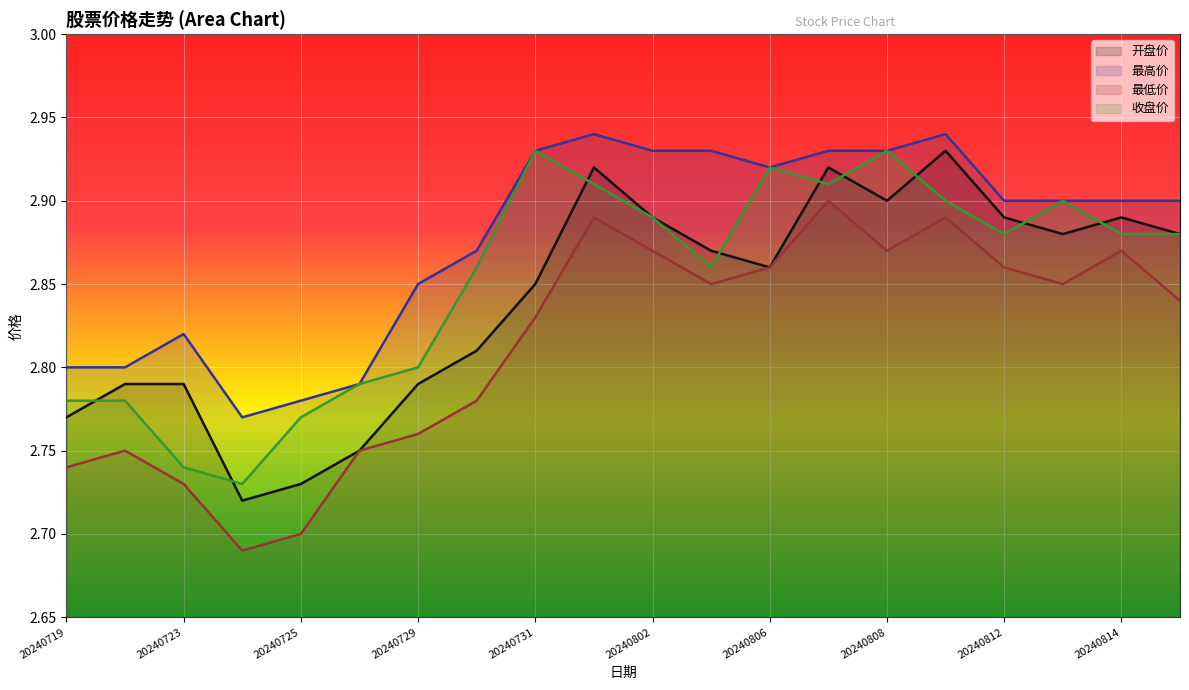

Where is 最高价 nearest to the value 2?

20240724